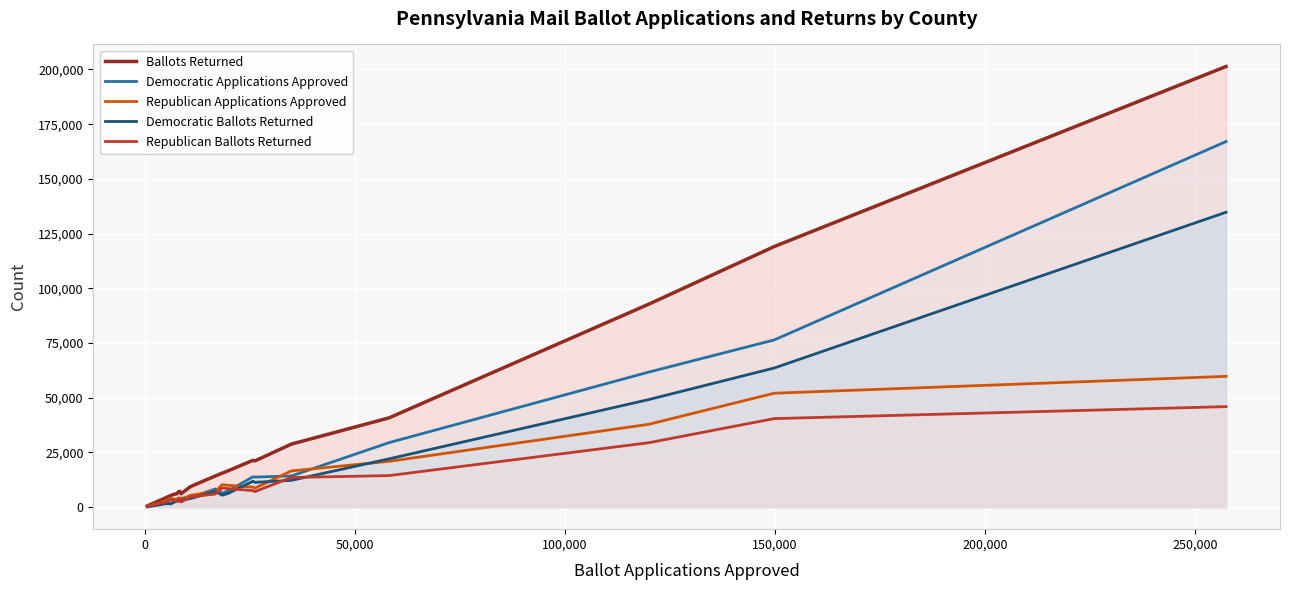

What are all the series names shown in the legend?

Ballots Returned, Democratic Applications Approved, Republican Applications Approved, Democratic Ballots Returned, Republican Ballots Returned